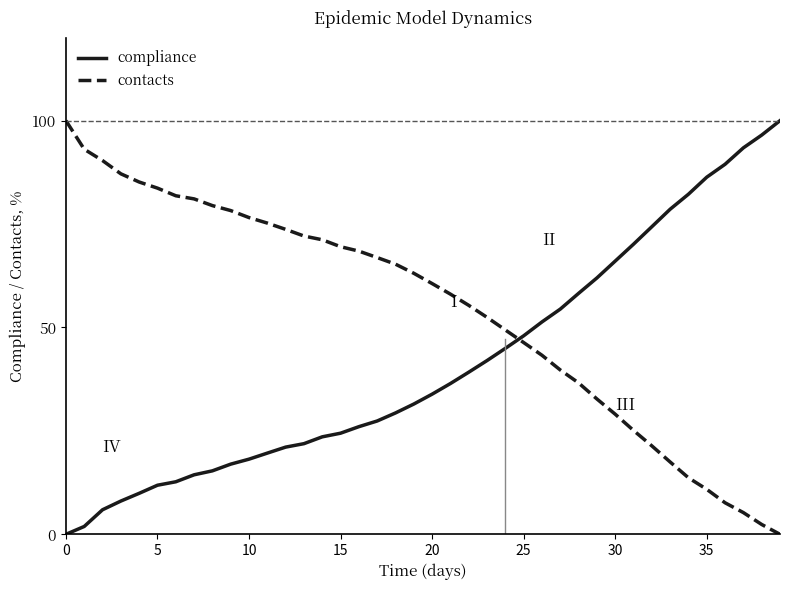

What are all the series names shown in the legend?

compliance, contacts